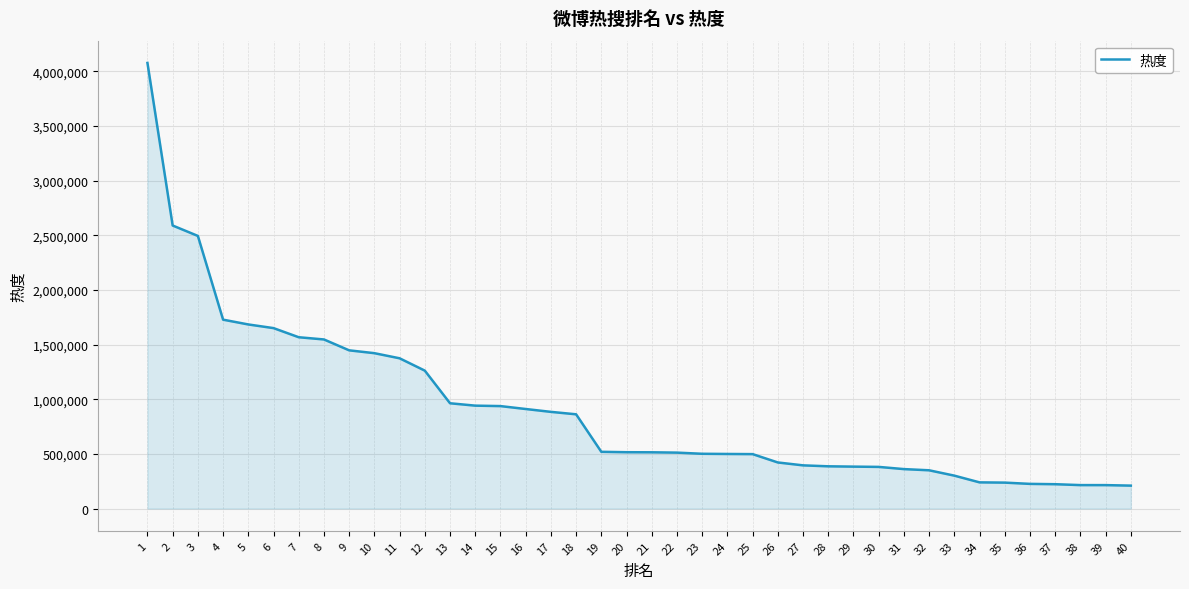

What is the change in value from 3 to 34?

-2253918